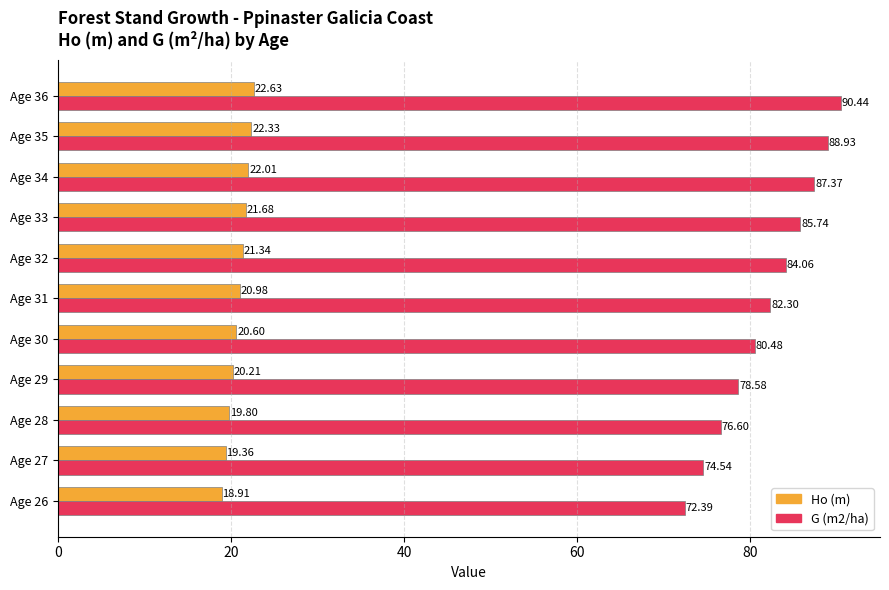

What is the spread (max minus min) of values at Age 35?

66.6